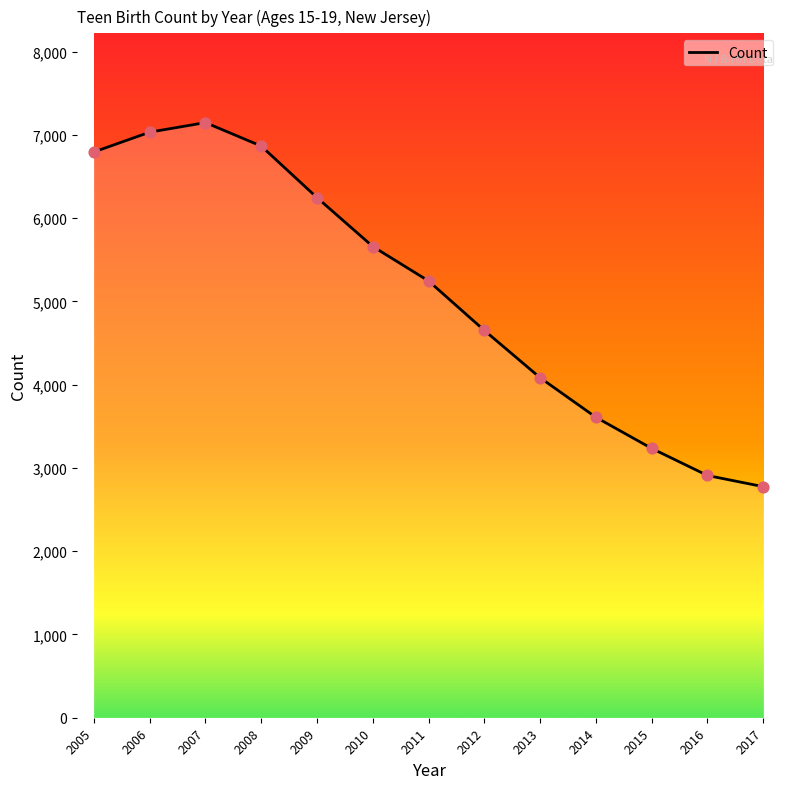

Between 2005 and 2013, which is larger?

2005